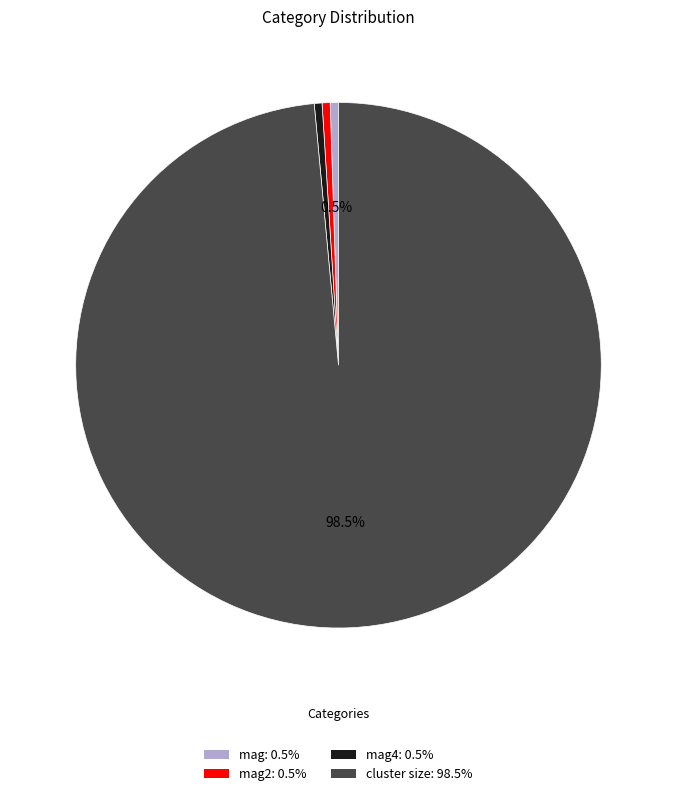

What portion of the pie excludes mag: 0.5%?

99.5%